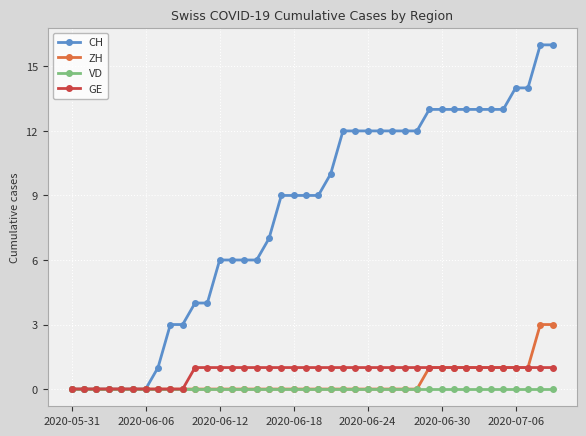

What is the value of the CH point at the 24th from the left?

12